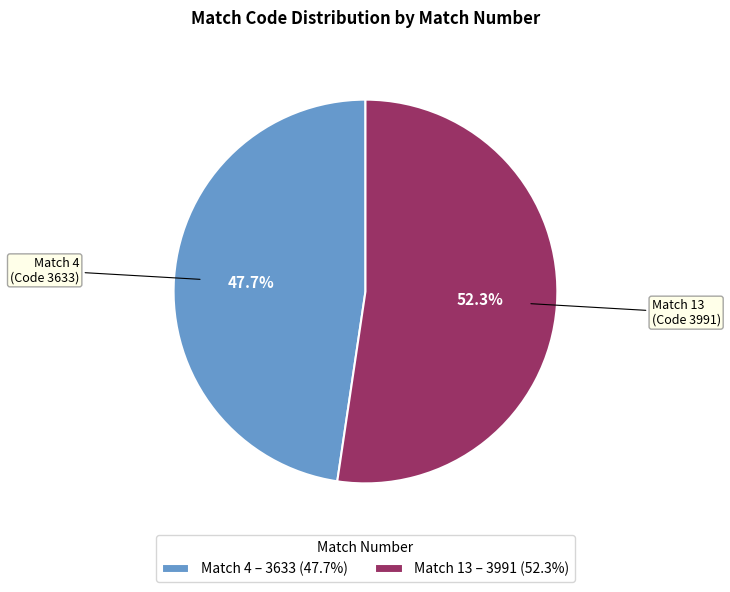

Between Match 13 – 3991 (52.3%) and Match 4 – 3633 (47.7%), which is larger?

Match 13 – 3991 (52.3%)